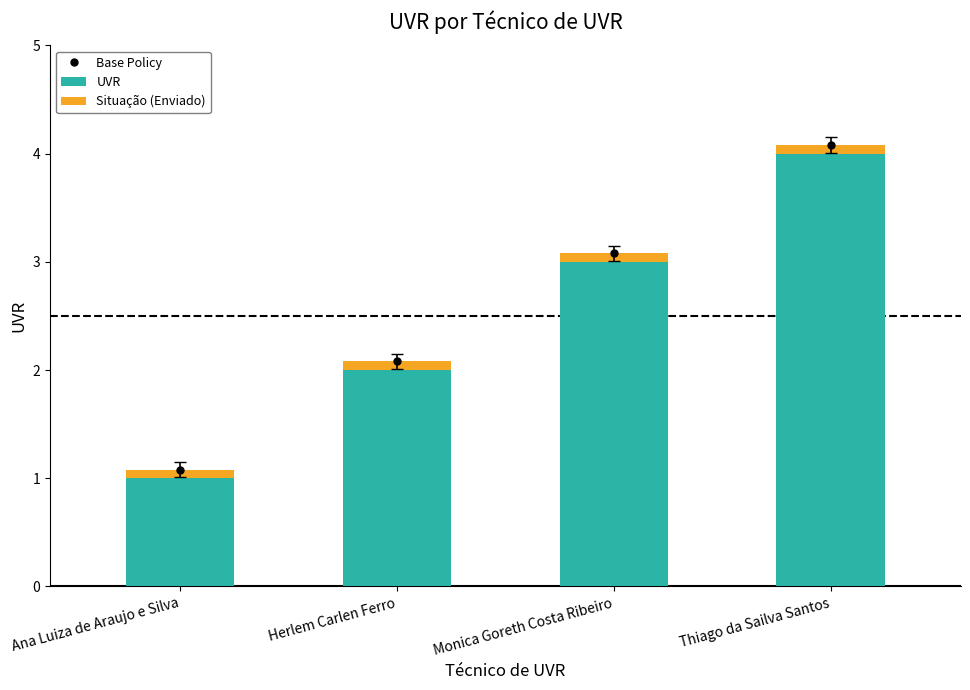

Rank the series at Thiago da Sailva Santos from lowest to highest value.

Situação (Enviado), UVR, Base Policy